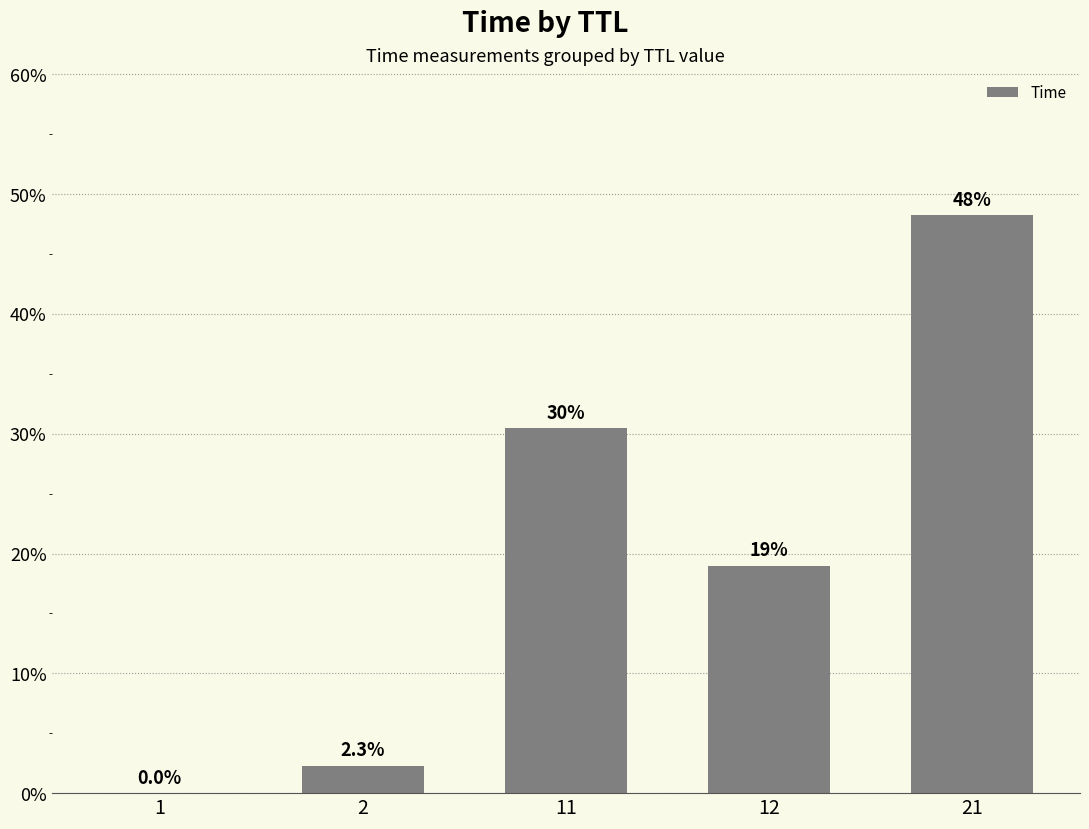

The chart shows a value of 48.3 at 21. True or false?

True